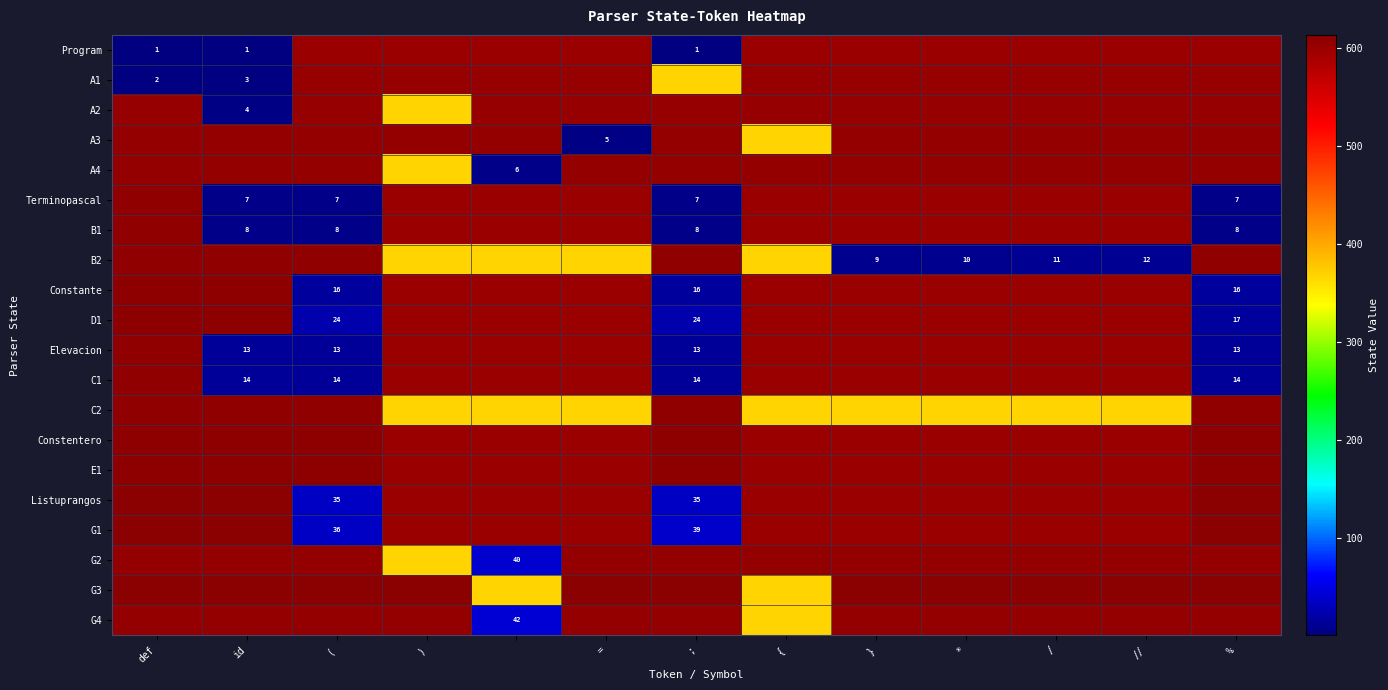

The C1 series shows 14 at (. True or false?

True